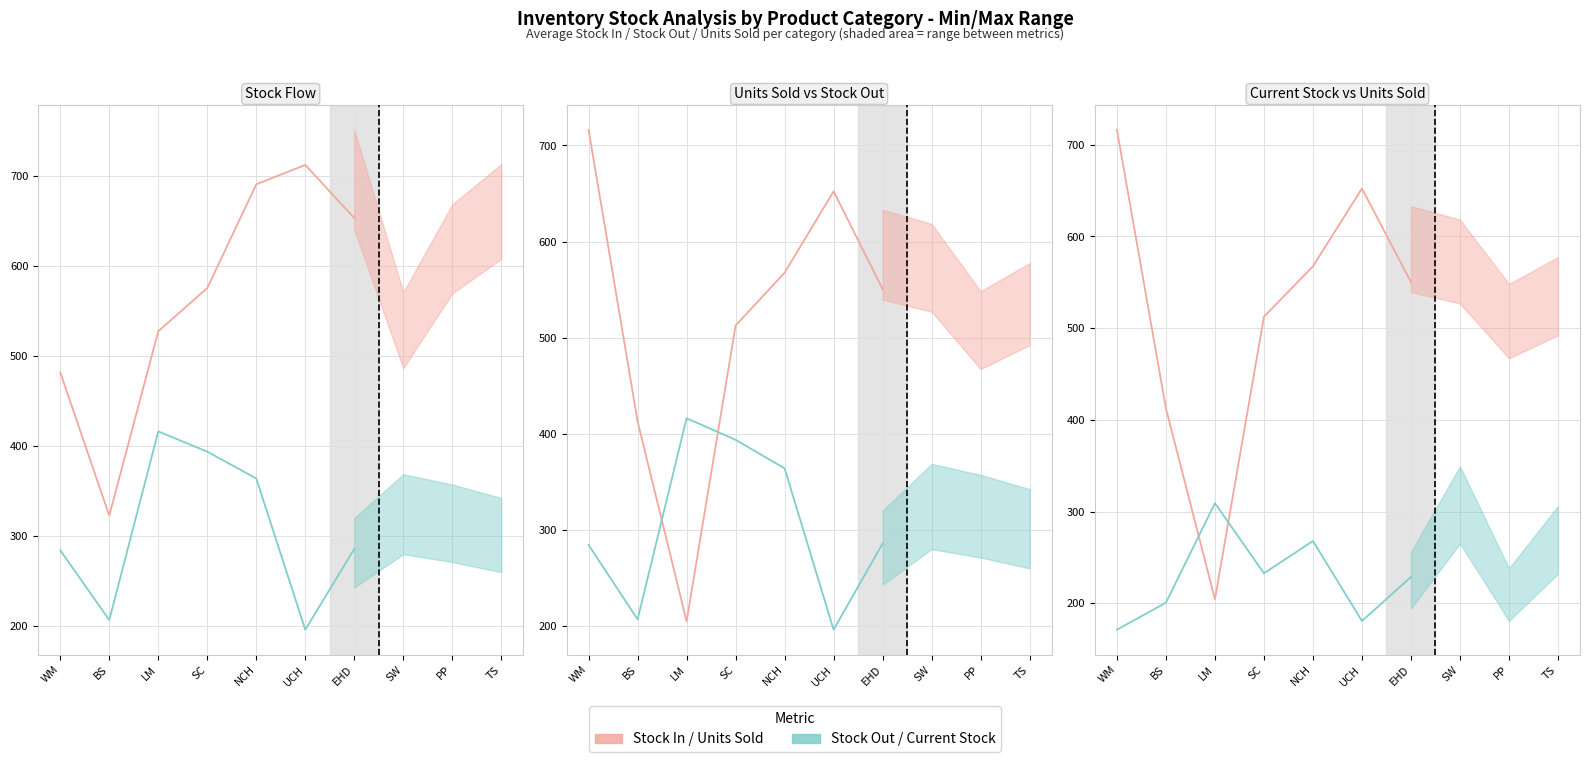

What is the total value across all series at WM?

887.5